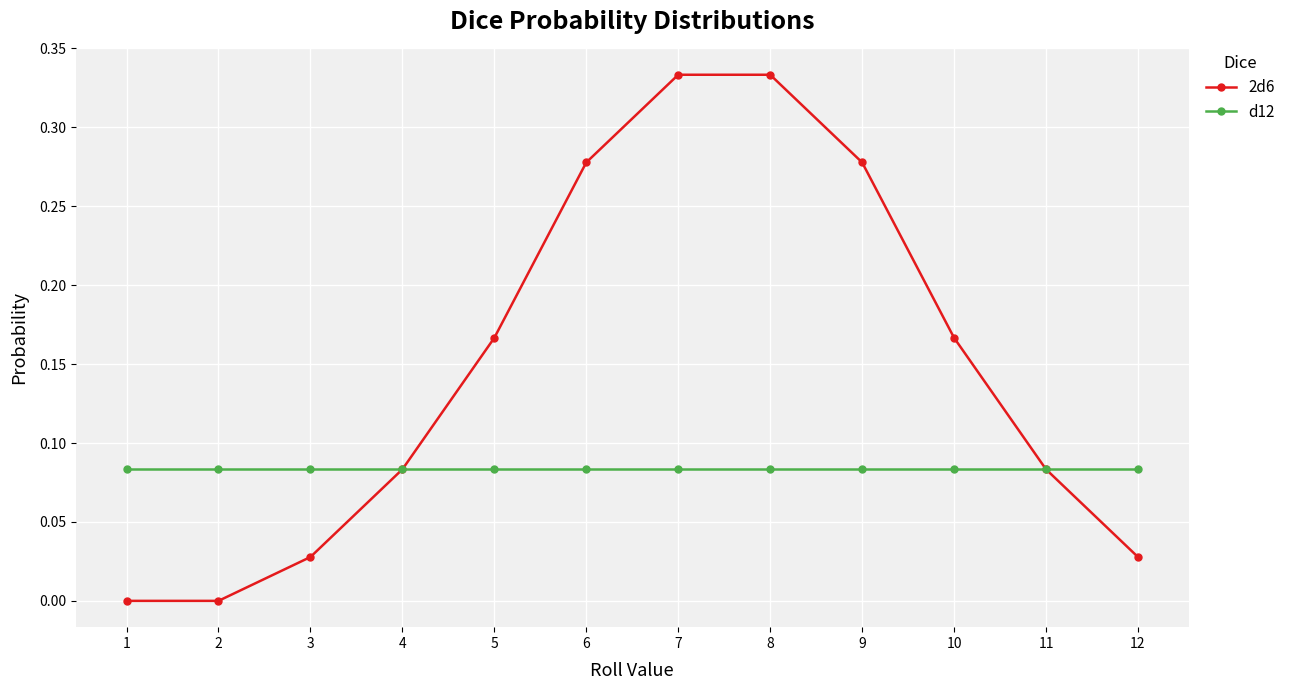

Which series has the largest total across all categories?

2d6